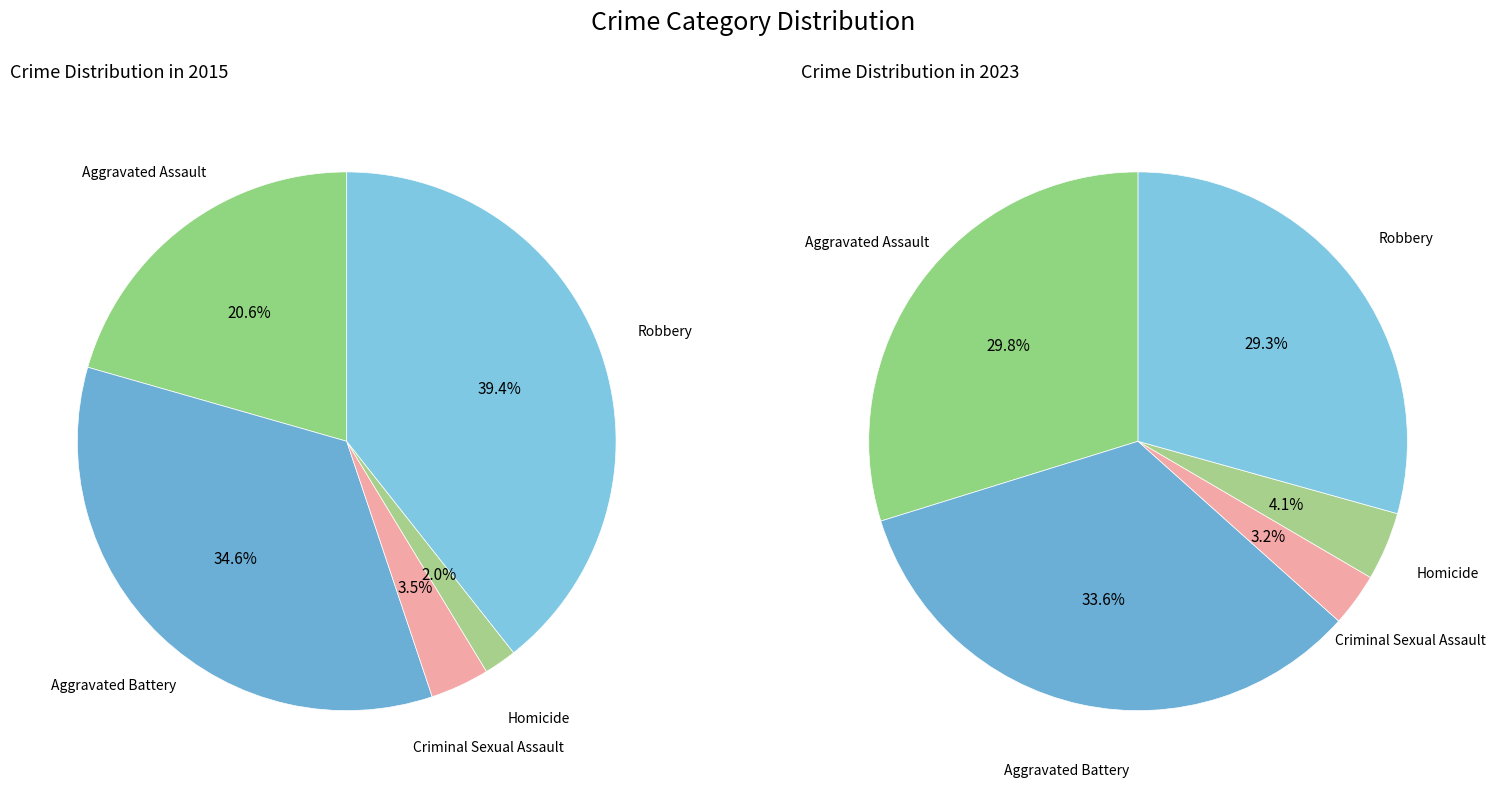

True or false: 3 accounts for 2% of the total.

True